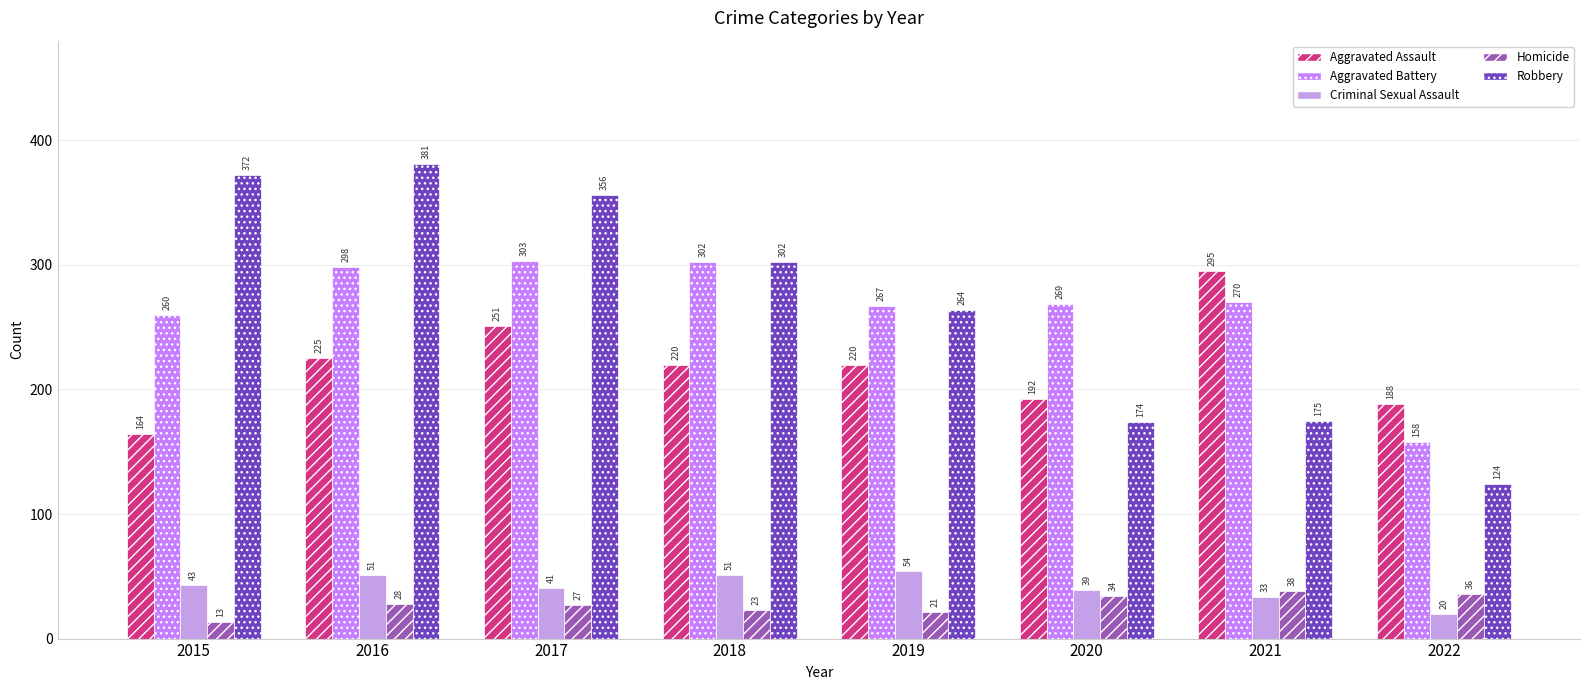

Where does the Aggravated Battery series first go above 270?

2016